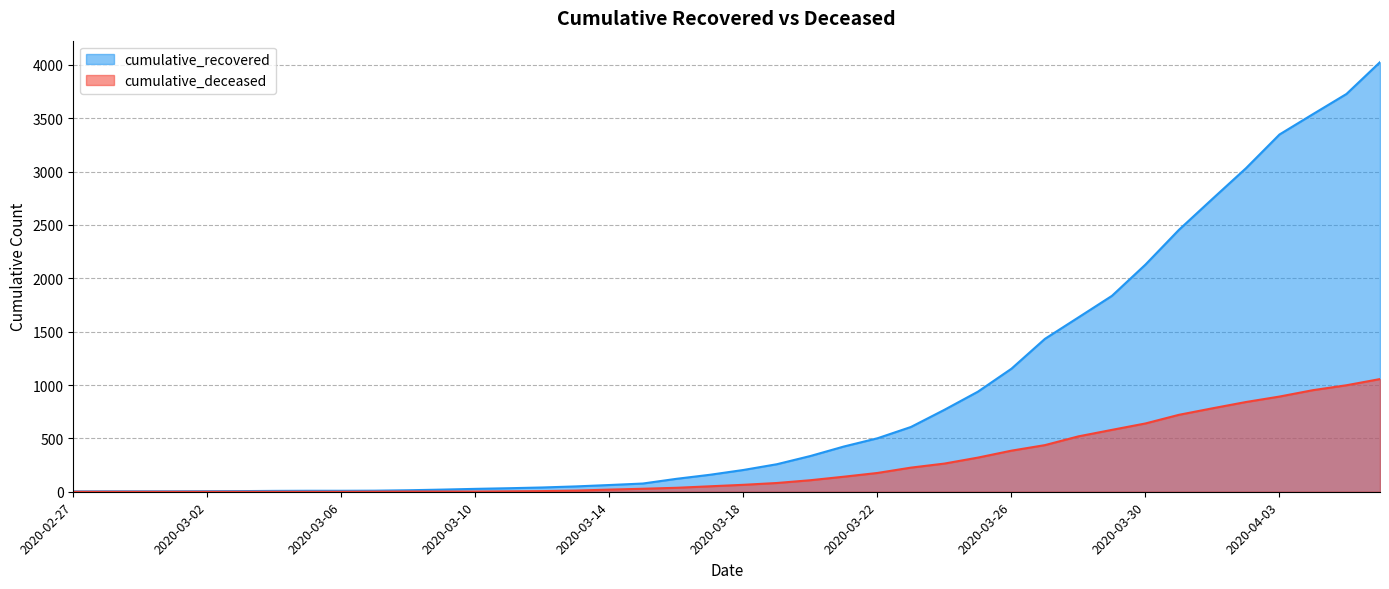

What is the approximate value of cumulative_recovered at 2020-03-13?

50